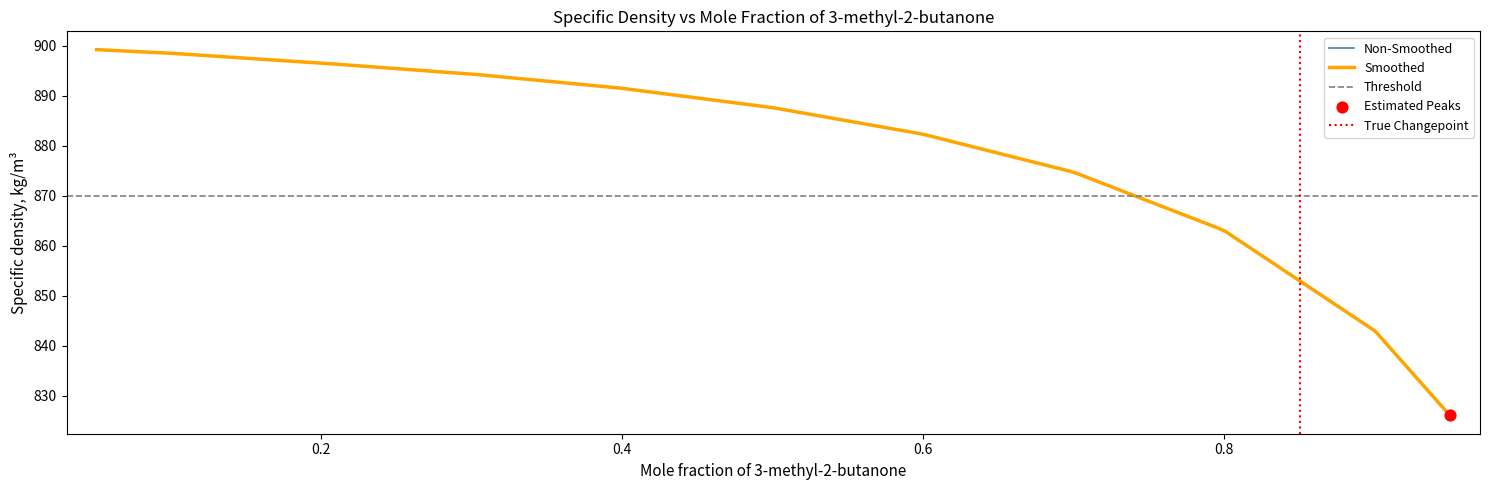

What is the change in value from 0.3007 to 0.5?

-6.7